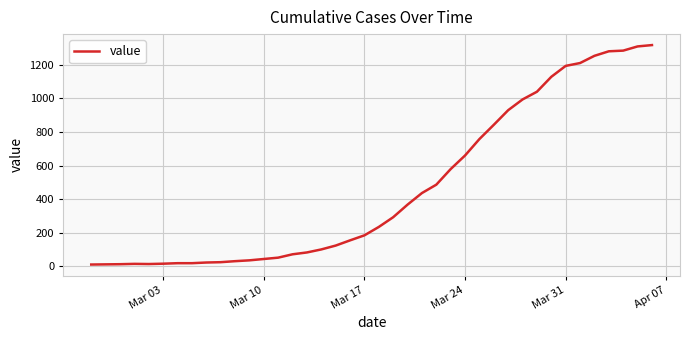

What is the maximum value shown in the chart?

1318